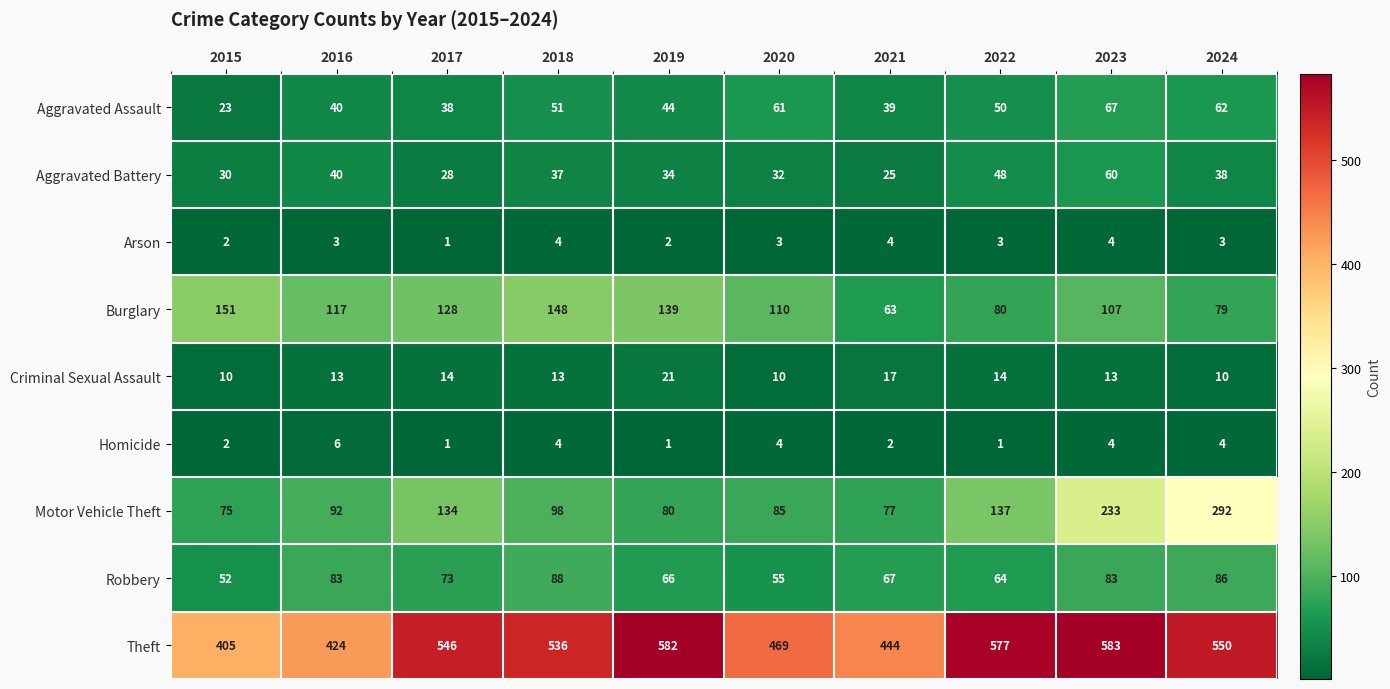

Read the Burglary value at 2015.

151